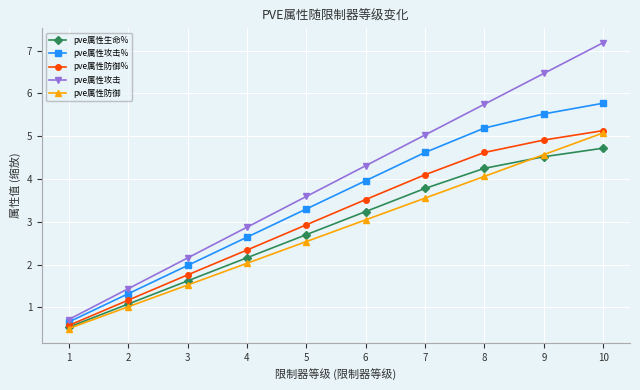

True or false: pve属性生命% and pve属性攻击 cross at least once.

False